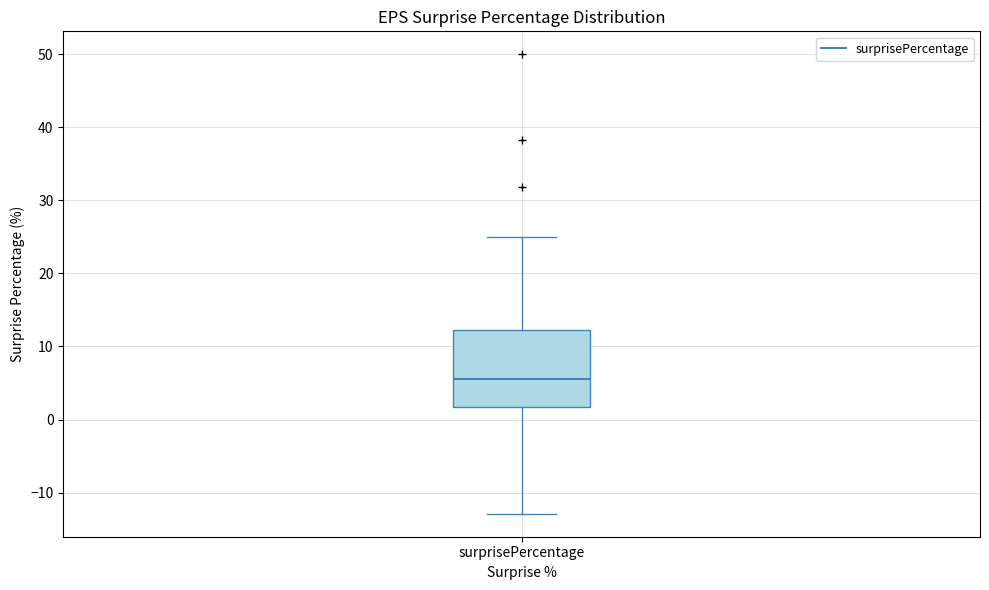

Where does the median line of the box for surprisePercentage sit on the y-axis? The values are not printed on the chart, so give them approximately, as read against the axis.

6